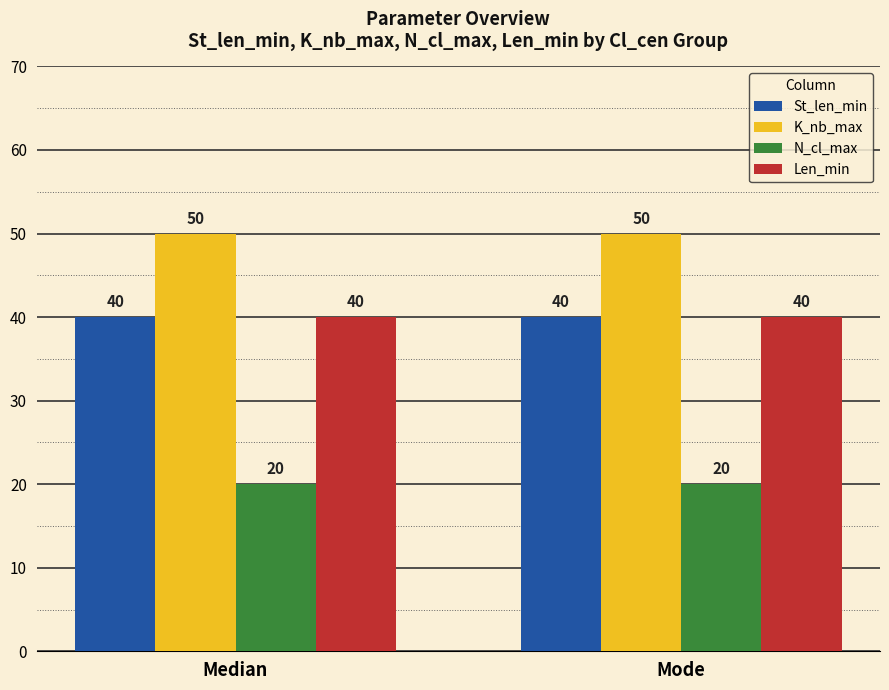

Does the chart contain any negative values?

No